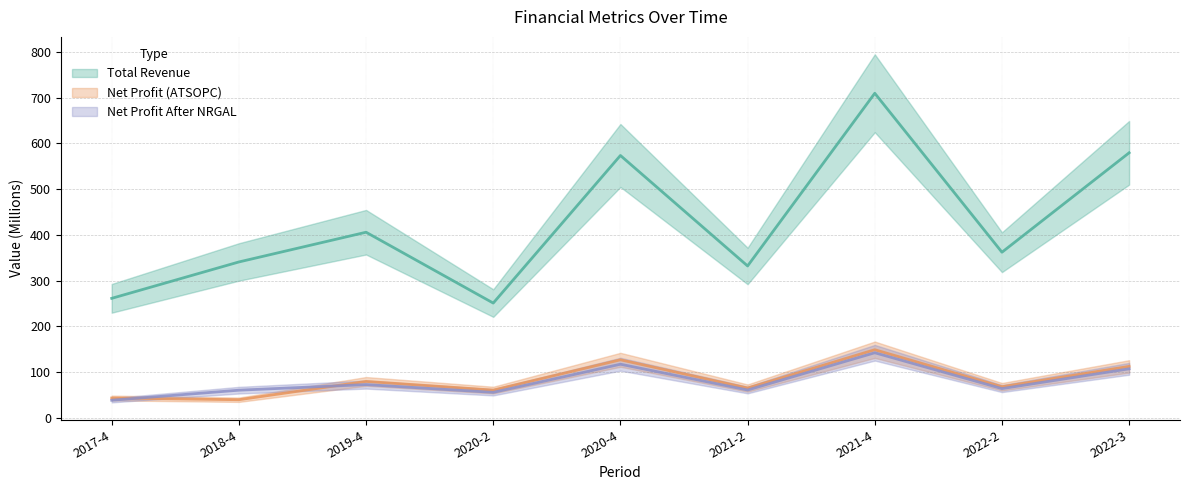

Does the chart display data point markers on the line(s)?

No